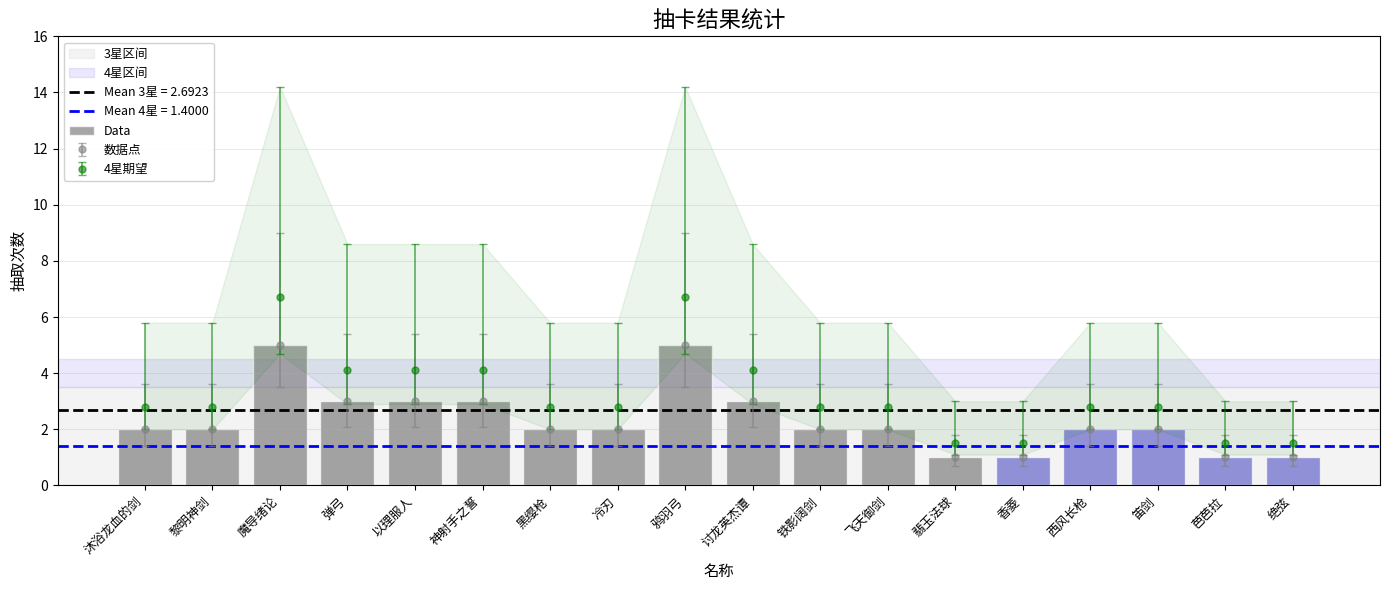

Where is the data nearest to the value 3?

弹弓